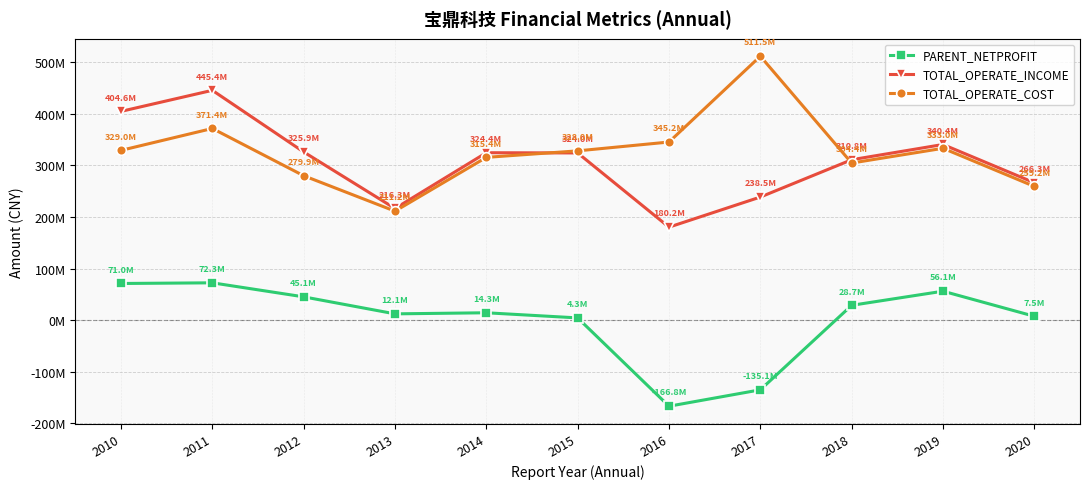

True or false: TOTAL_OPERATE_INCOME and PARENT_NETPROFIT cross at least once.

False